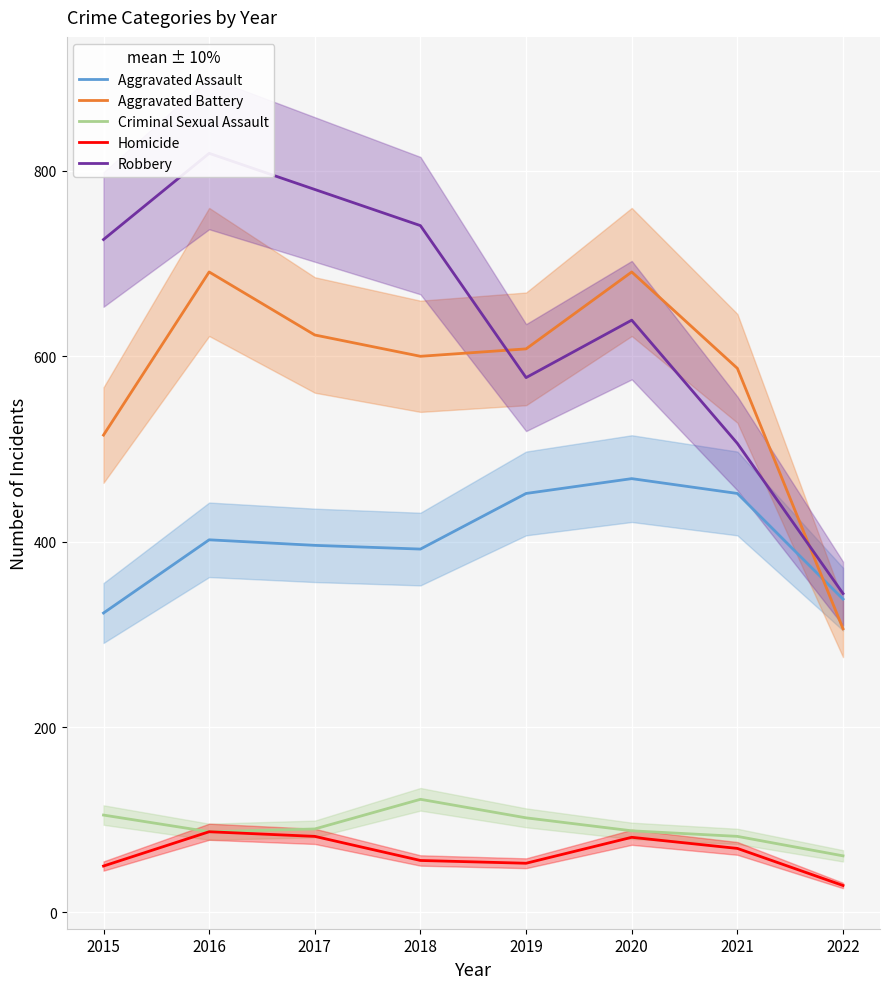

Which series has the largest range (max minus min)?

Robbery